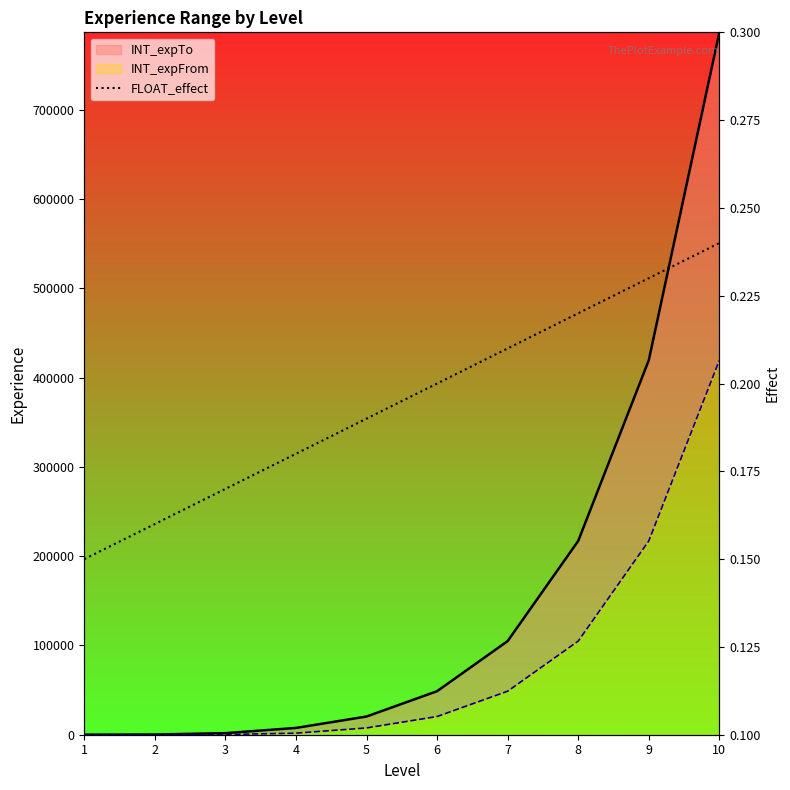

True or false: the data shows 0.3 at 3.

False